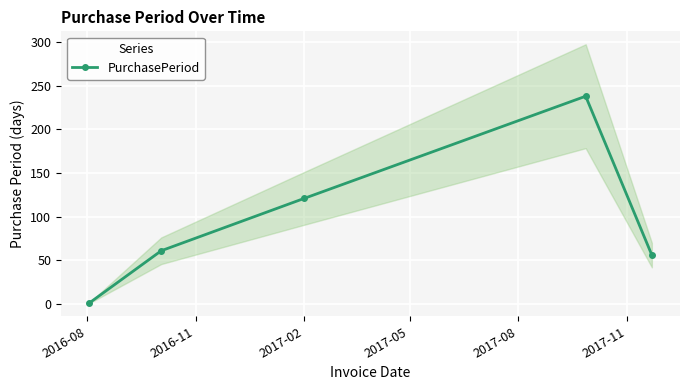

True or false: PurchasePeriod has more than 0 interior local peaks.

True